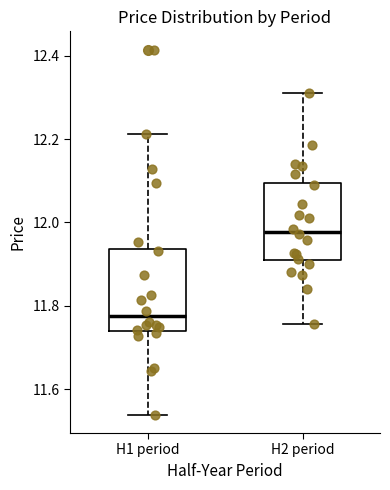

Which box's median line is the highest?

H2 period